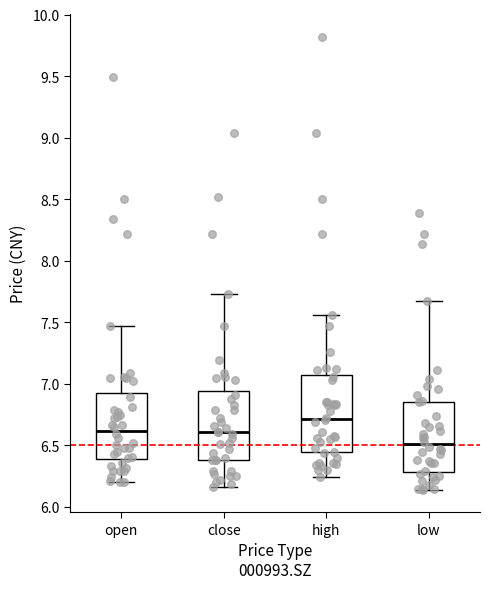

Reading left to right, transcribe this box plot: for each box, give where its median line is, the range the box spans, and where its two whiskers end, as read against the y-axis. The values are not printed on the chart, so give them approximately, as read against the axis.

open: median 6.60, box 6.40 to 6.90, whiskers 6.20 to 7.45
close: median 6.60, box 6.40 to 6.95, whiskers 6.15 to 7.75
high: median 6.70, box 6.45 to 7.05, whiskers 6.25 to 7.55
low: median 6.50, box 6.30 to 6.85, whiskers 6.15 to 7.65